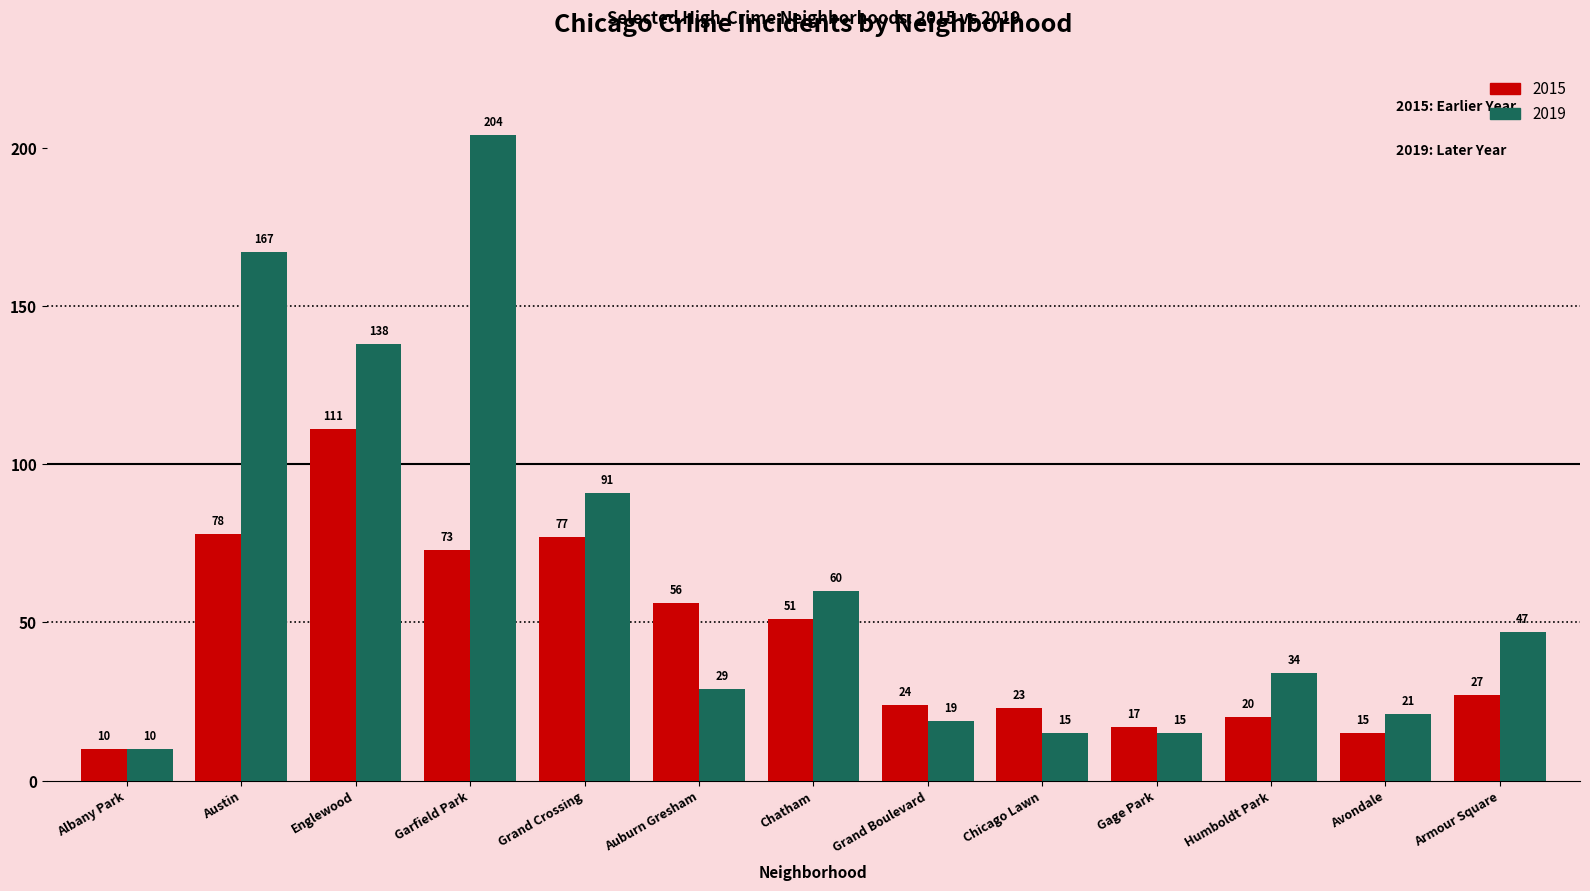

Reading left to right, what are all the values shown in this chart?

2015: Albany Park=10	Austin=78	Englewood=111	Garfield Park=73	Grand Crossing=77	Auburn Gresham=56	Chatham=51	Grand Boulevard=24	Chicago Lawn=23	Gage Park=17	Humboldt Park=20	Avondale=15	Armour Square=27
2019: Albany Park=10	Austin=167	Englewood=138	Garfield Park=204	Grand Crossing=91	Auburn Gresham=29	Chatham=60	Grand Boulevard=19	Chicago Lawn=15	Gage Park=15	Humboldt Park=34	Avondale=21	Armour Square=47